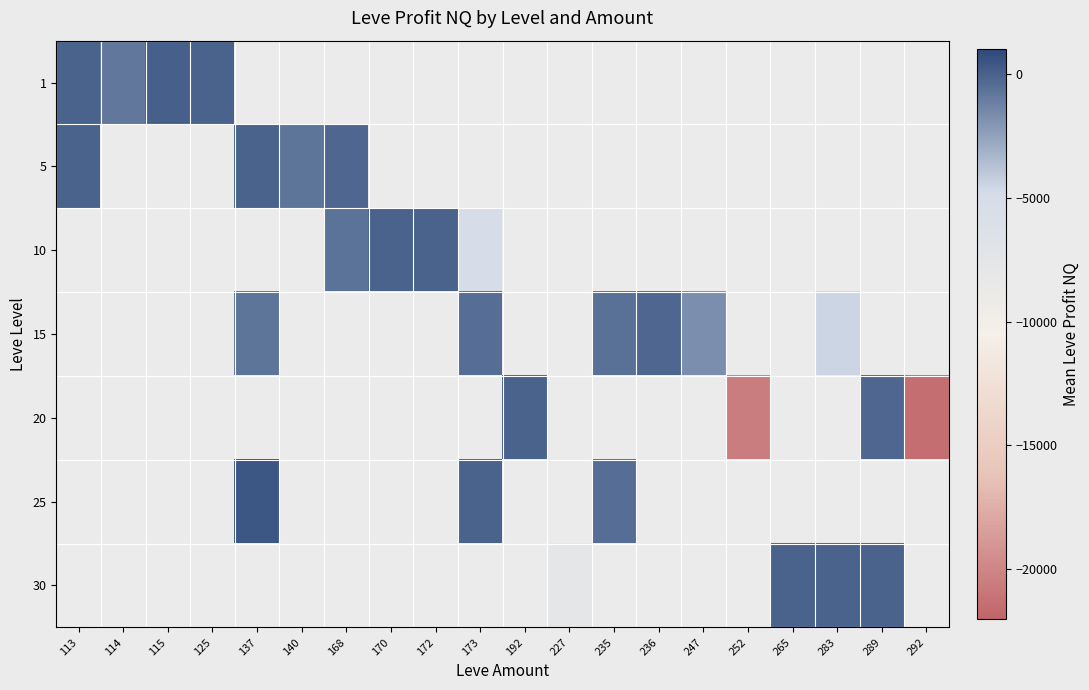

How many categories are shown in the chart?

20